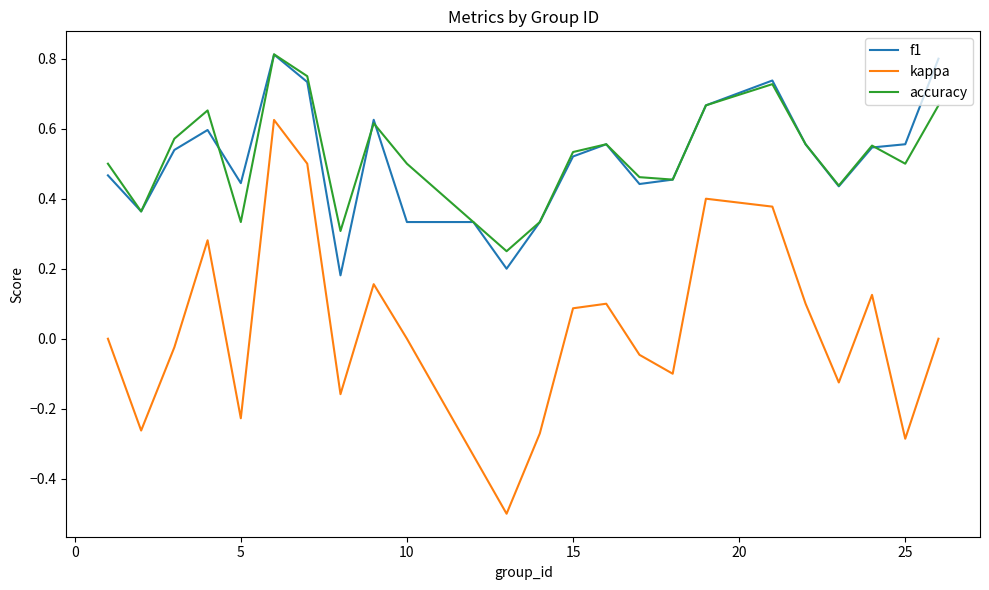

Which series has the widest spread of values?

kappa